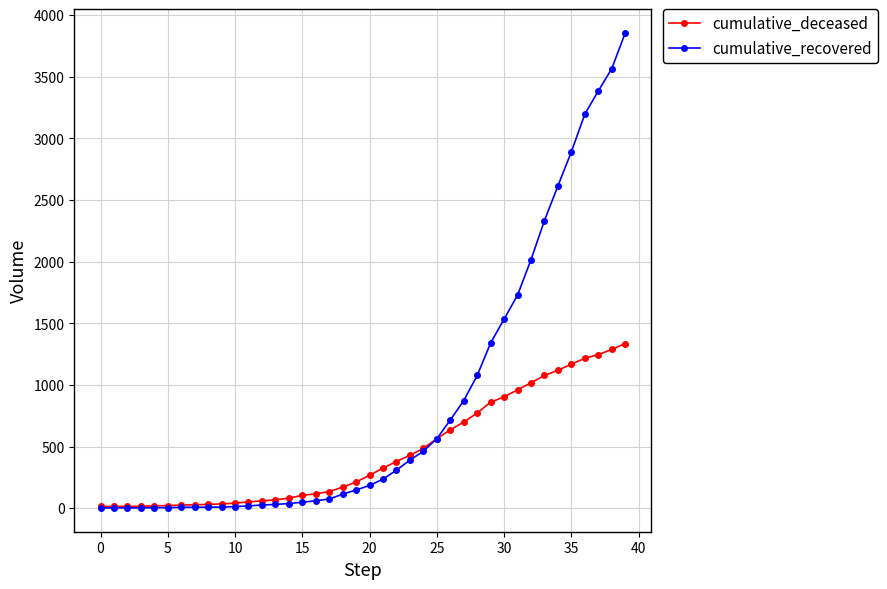

Rank the series by their average value, from highest to lowest.

cumulative_recovered, cumulative_deceased